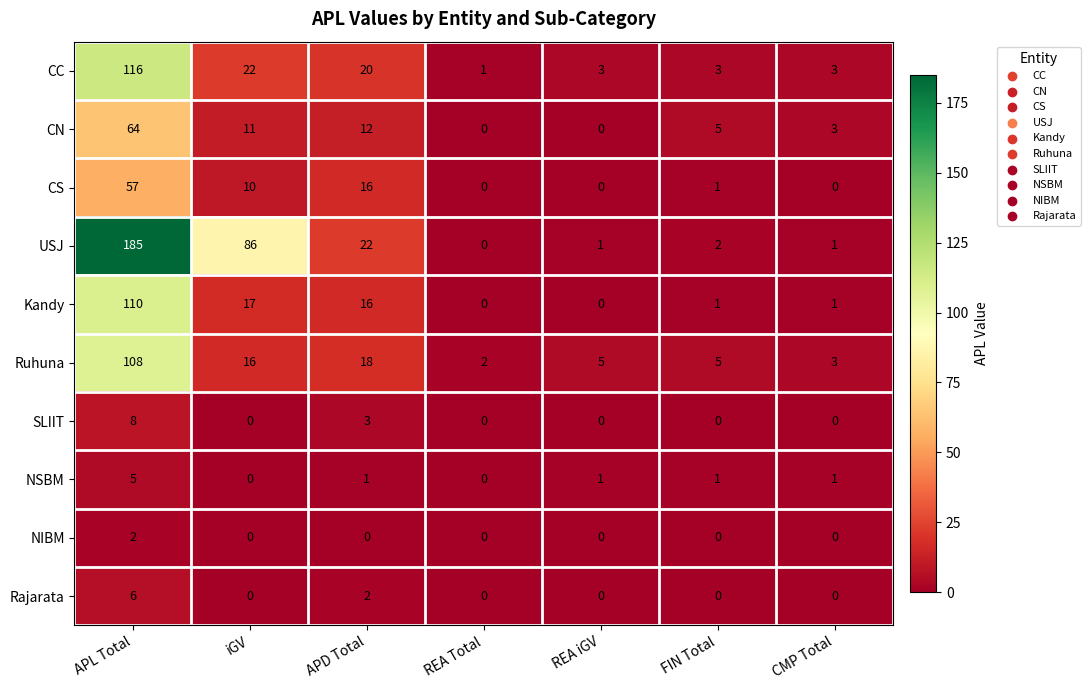

What is the sum of all Rajarata values?

8